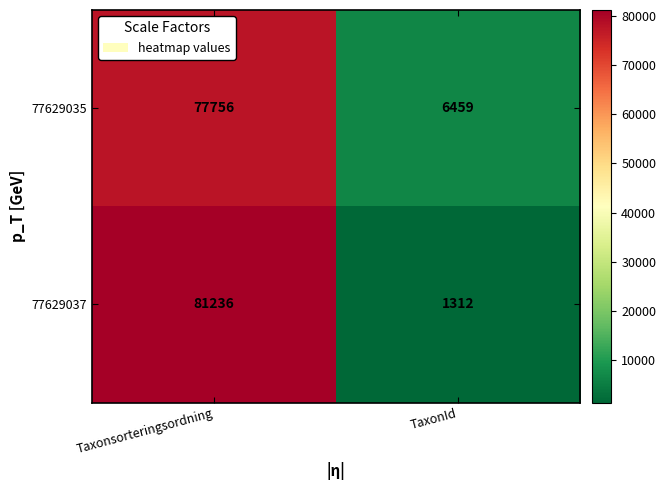

What is the total value across all series at Taxonsorteringsordning?

158992